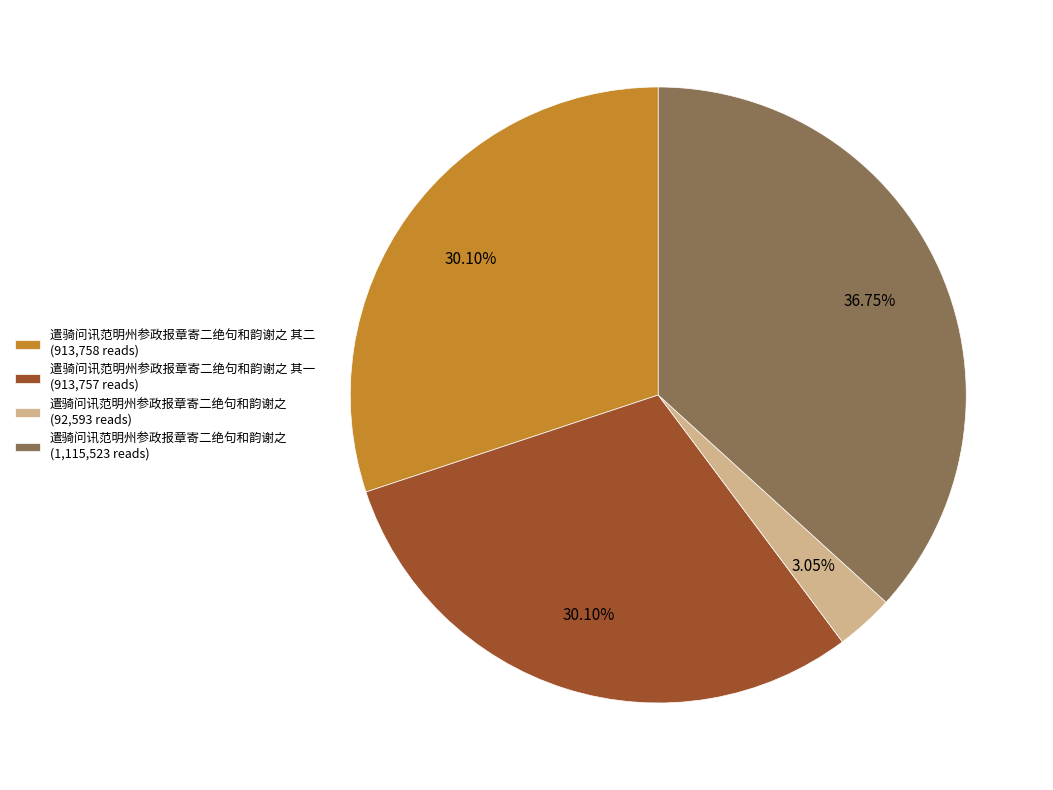

Do 遣骑问讯范明州参政报章寄二绝句和韵谢之 其二 (913,758 reads) and 遣骑问讯范明州参政报章寄二绝句和韵谢之 (92,593 reads) together represent more than half of the pie?

No